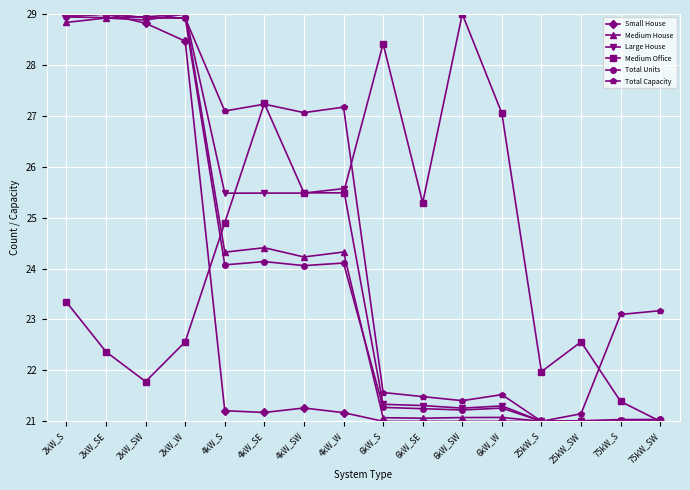

How many values in the Medium House series are below 24?

8